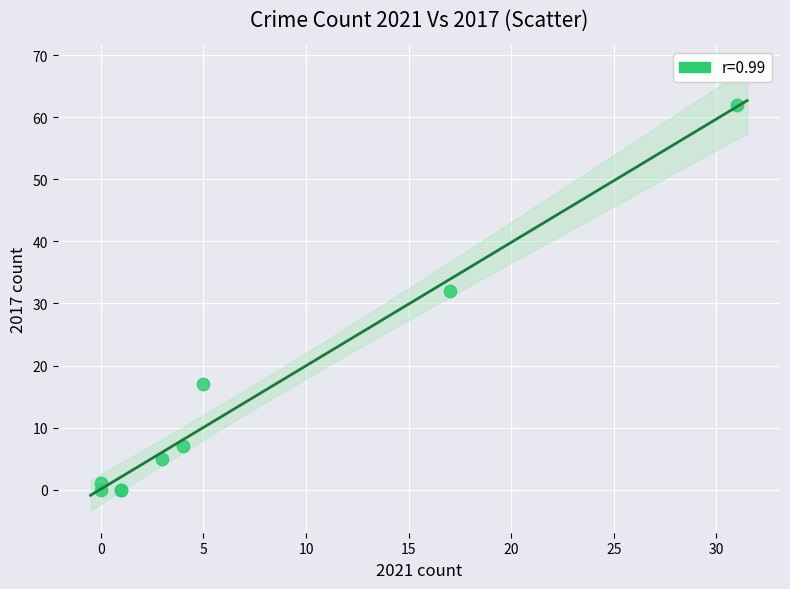

What Y value in the scatter plot is closest to 31?

32